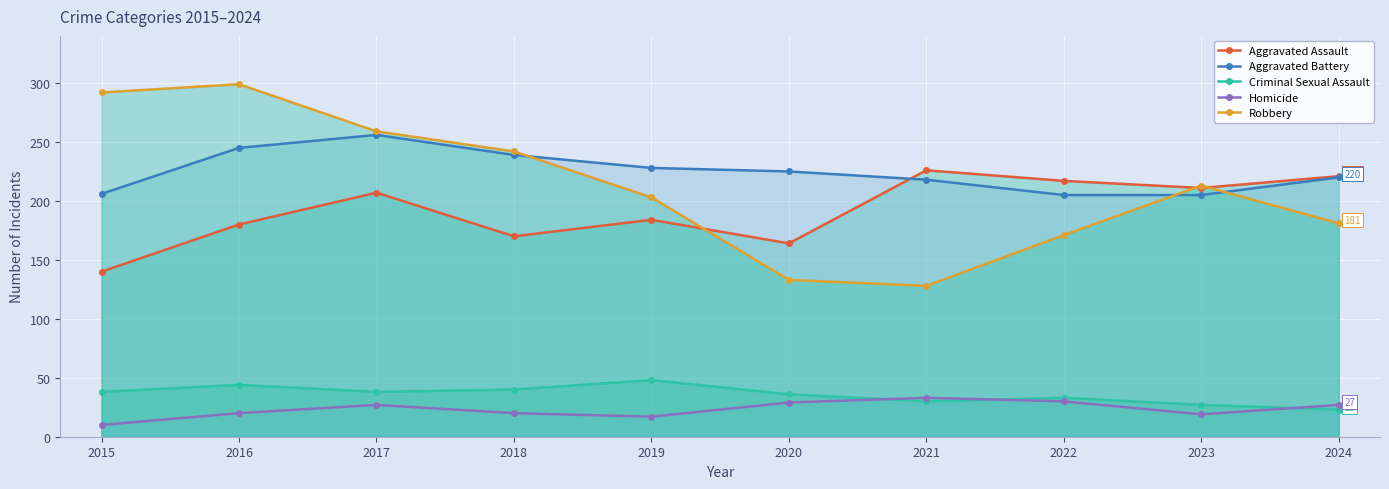

How many data points in Homicide are above 27?

3